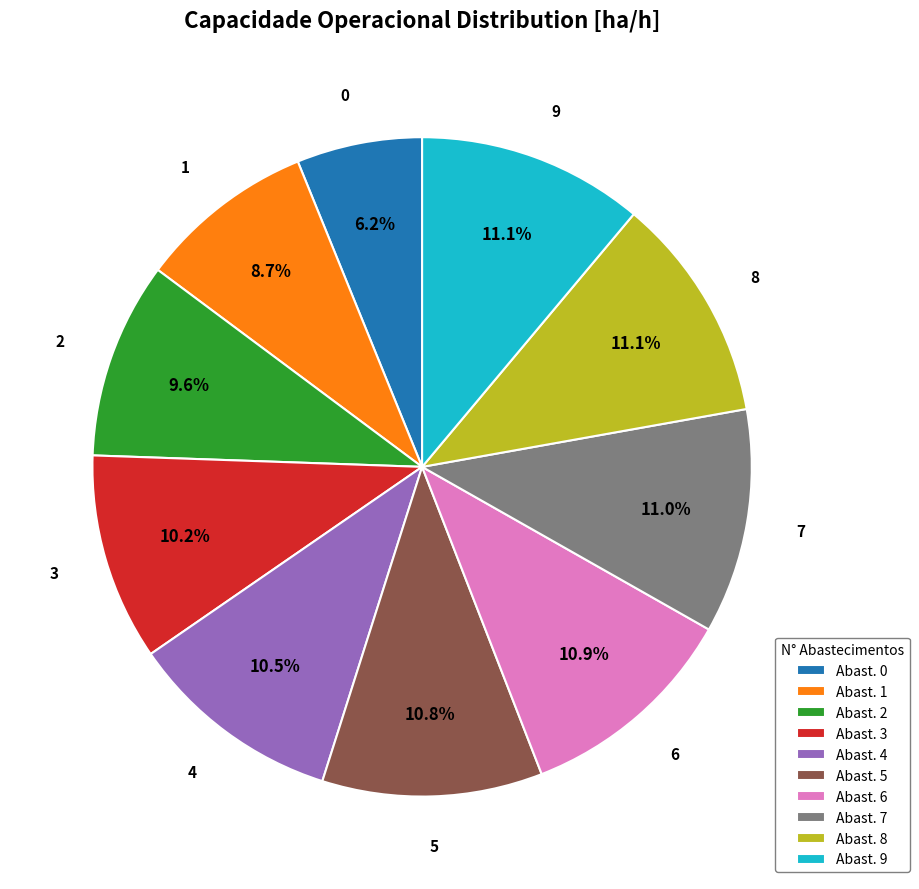

To the nearest percent, what is the average slice percentage?

10%